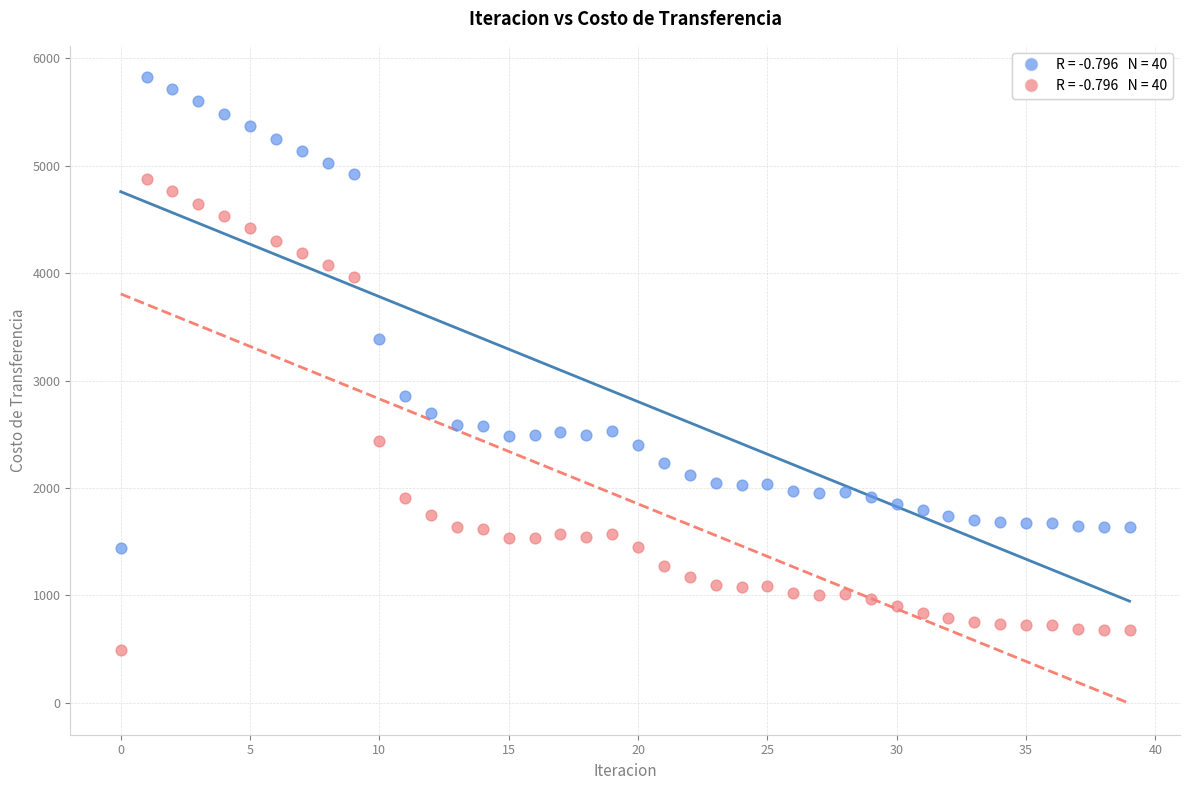

Across all data points, what is the range of Y values (max minus min)?

5338.4